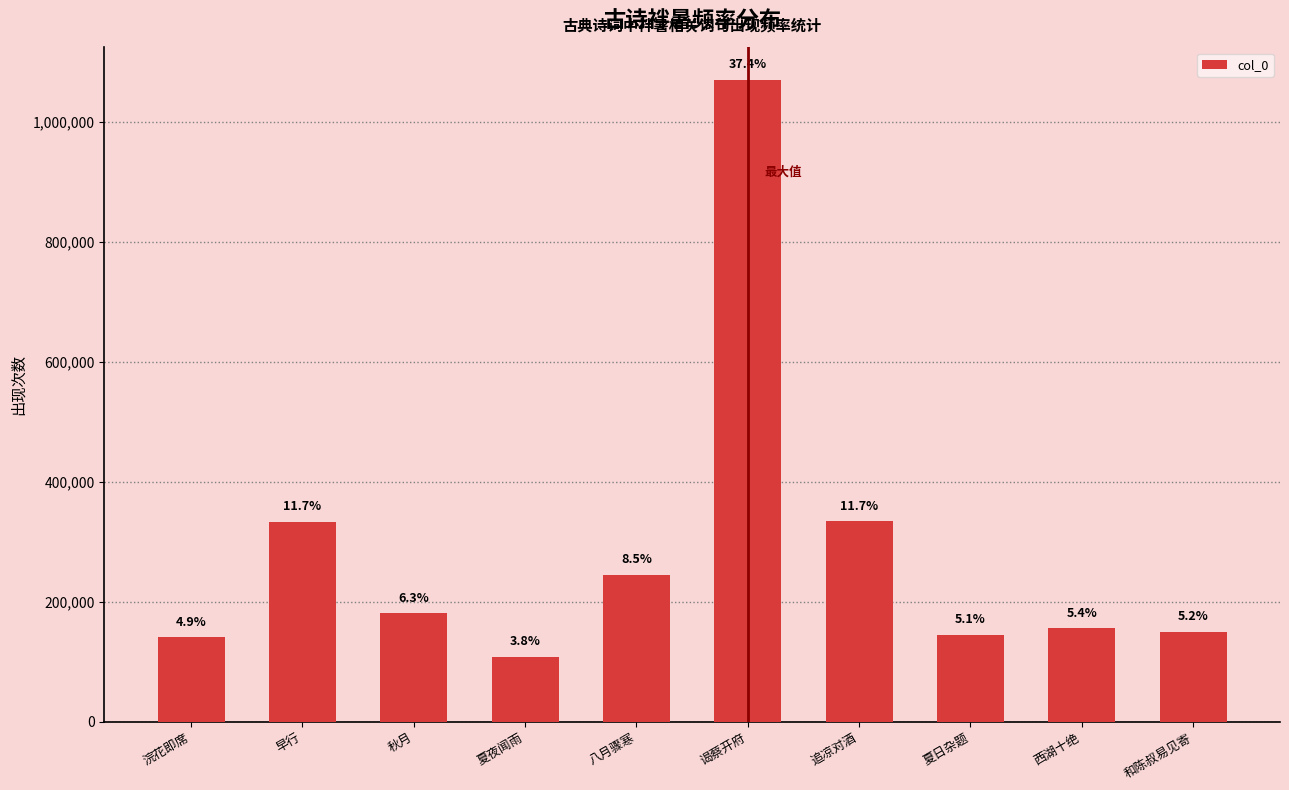

Which category has the highest value across all series?

谒蔡开府